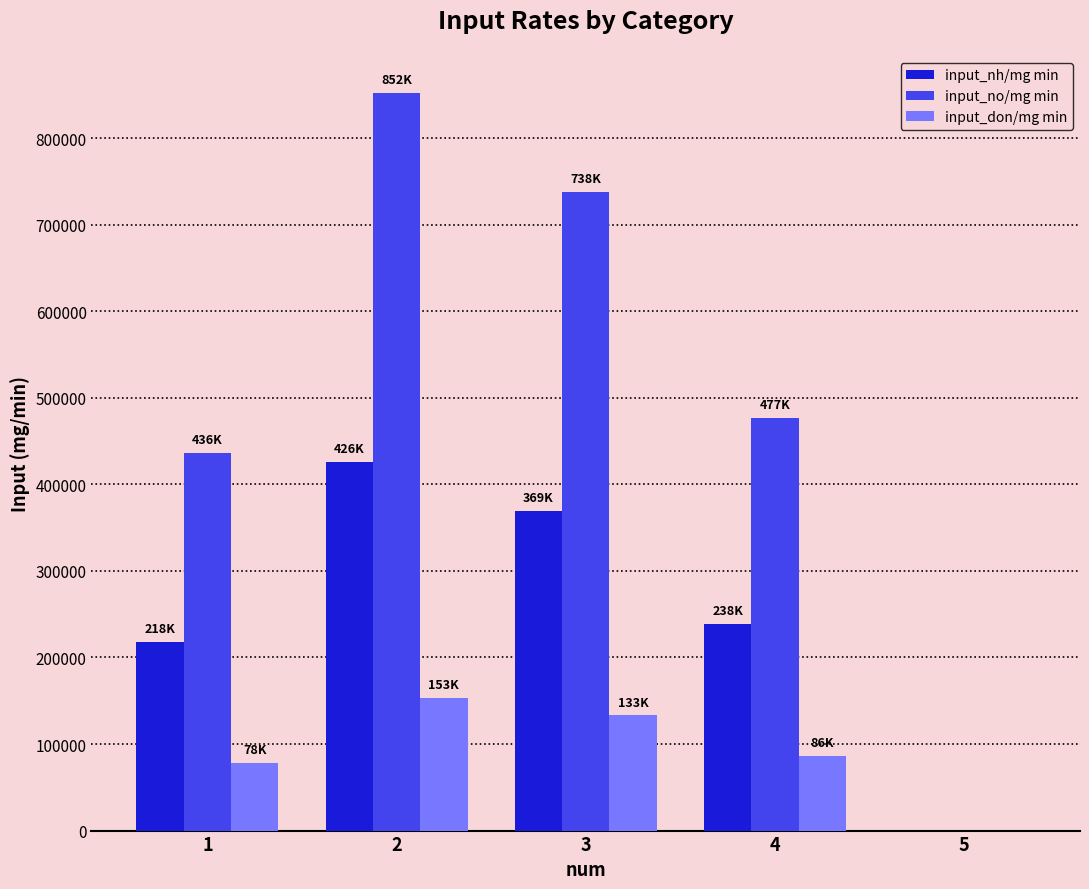

Where is input_nh/mg min nearest to the value 213119?

1